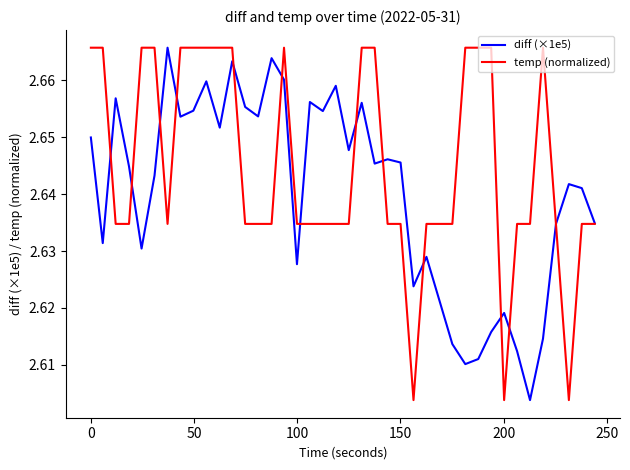

List the series in order of their overall mean, lowest first.

diff (×1e5), temp (normalized)